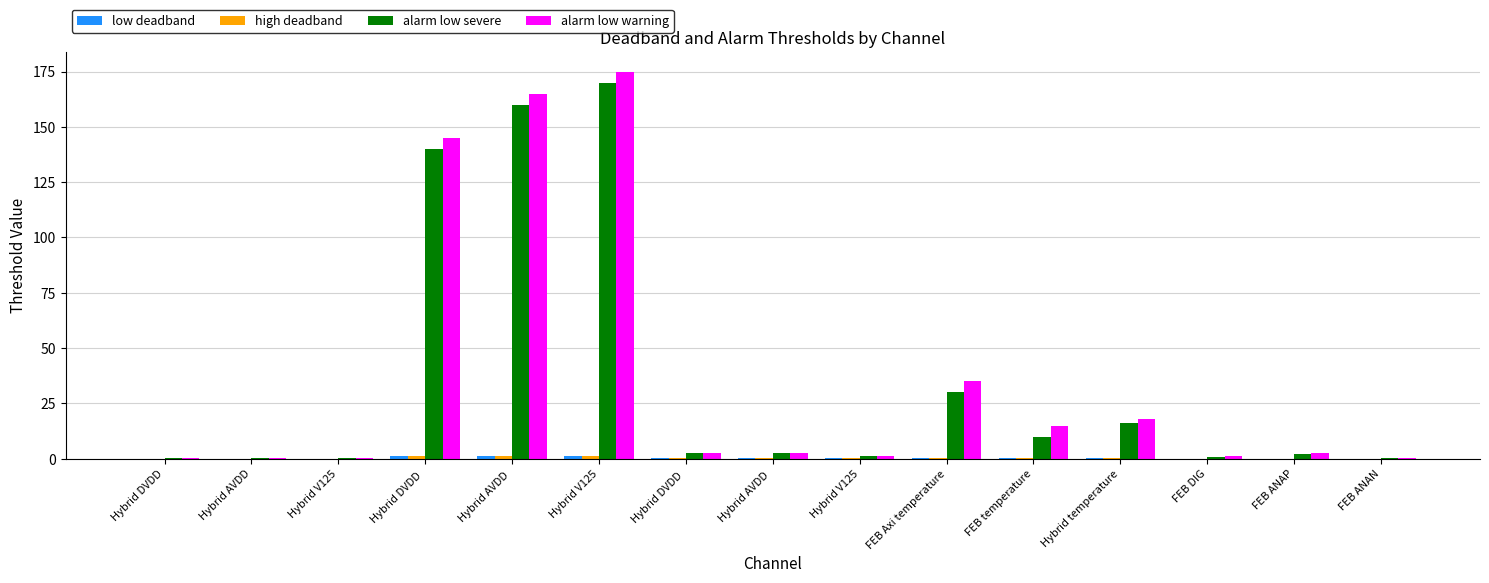

What is the total value across all series at Hybrid V125?

0.5